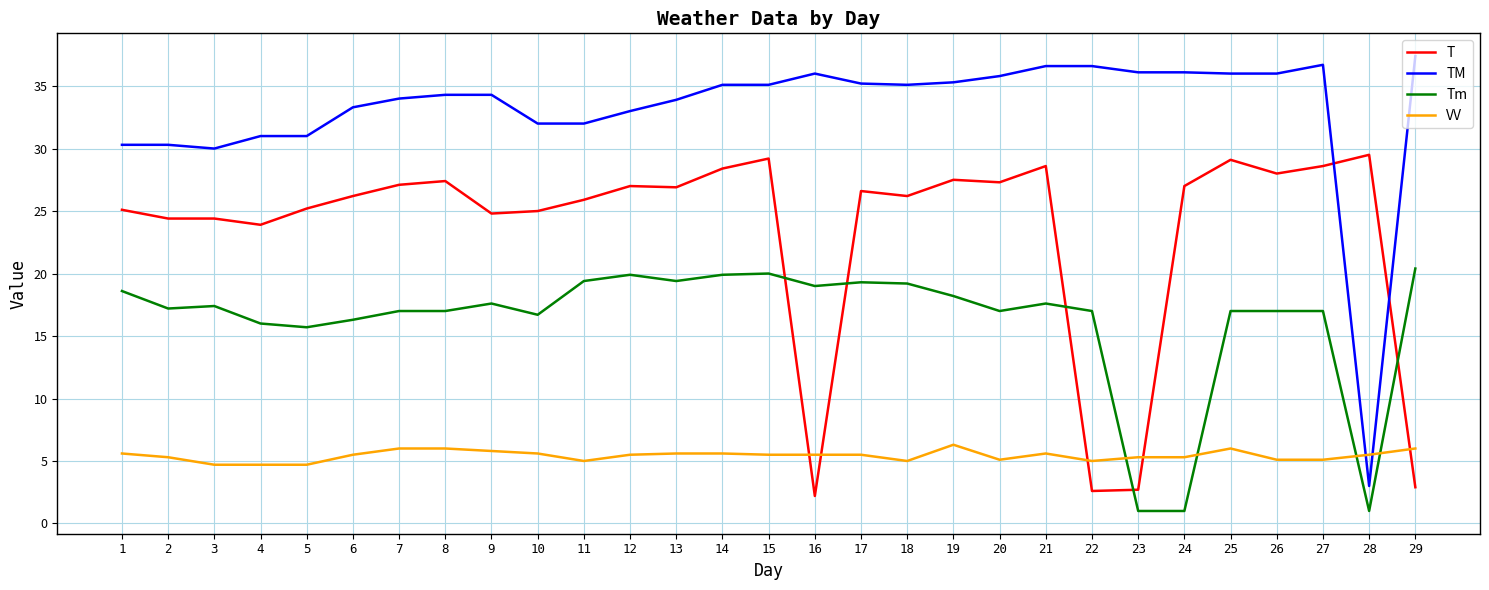

What are all the series names shown in the legend?

T, TM, Tm, VV